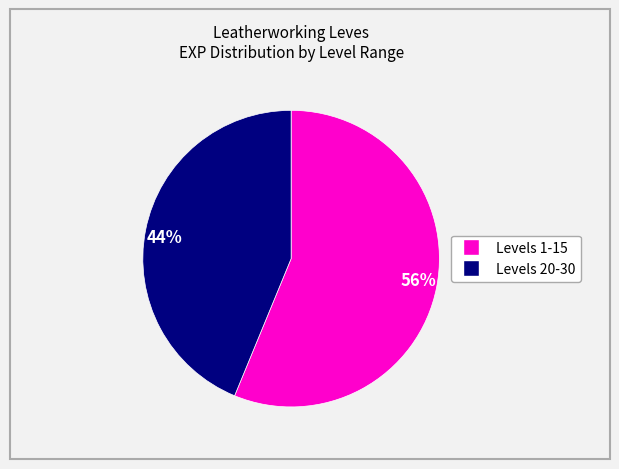

How many segments does this pie chart have?

2